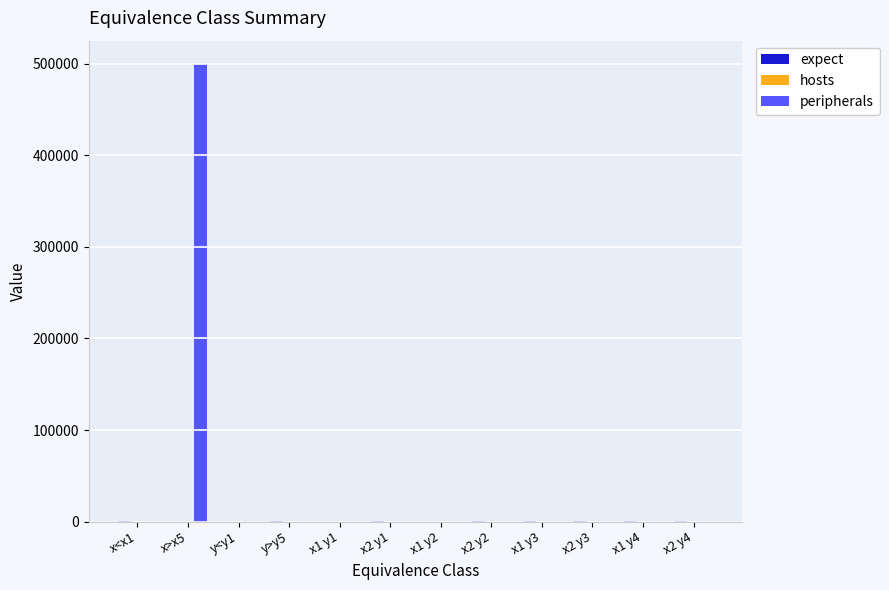

What is the total value across all series at x2 y1?

1286.0